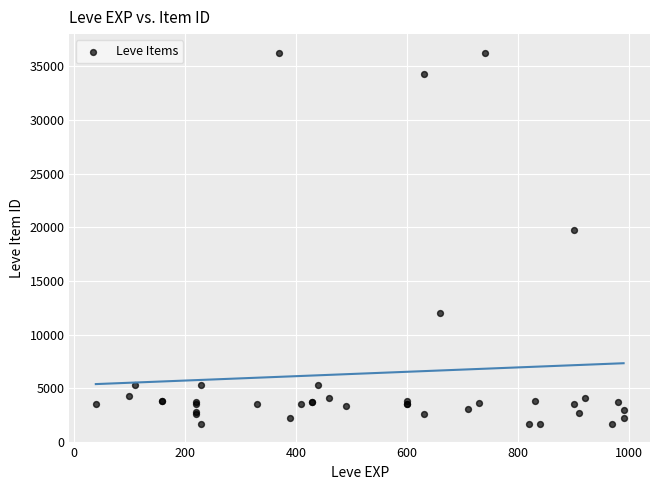

What Y value in the scatter plot is closest to 18967?

19744